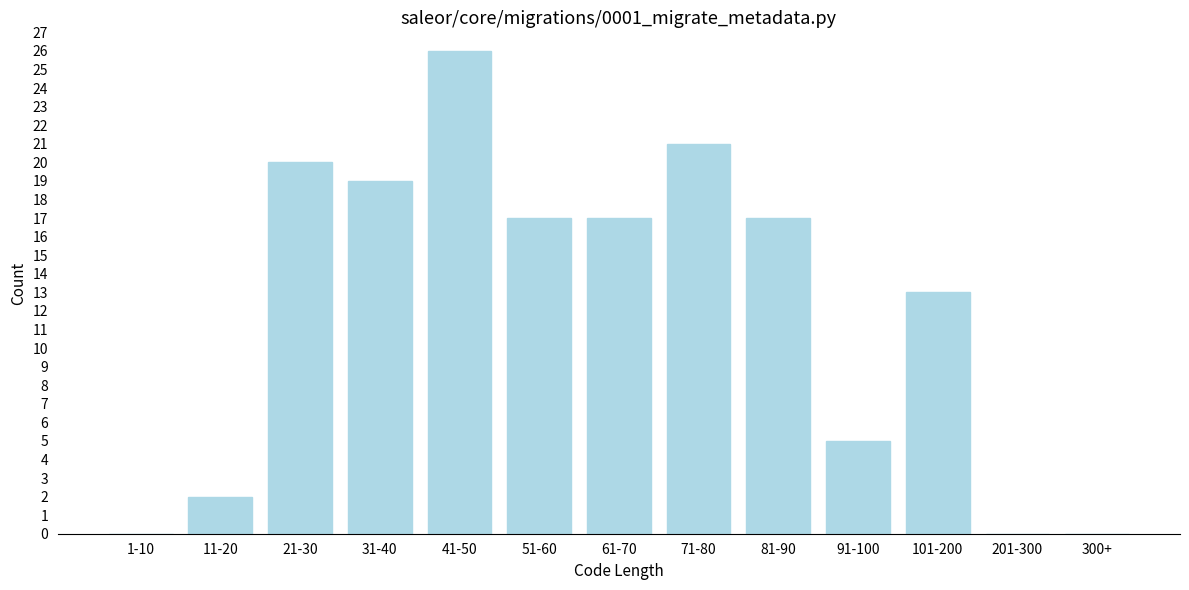

Reading left to right, list all the values displayed in this chart.

1-10=0	11-20=2	21-30=20	31-40=19	41-50=26	51-60=17	61-70=17	71-80=21	81-90=17	91-100=5	101-200=13	201-300=0	300+=0